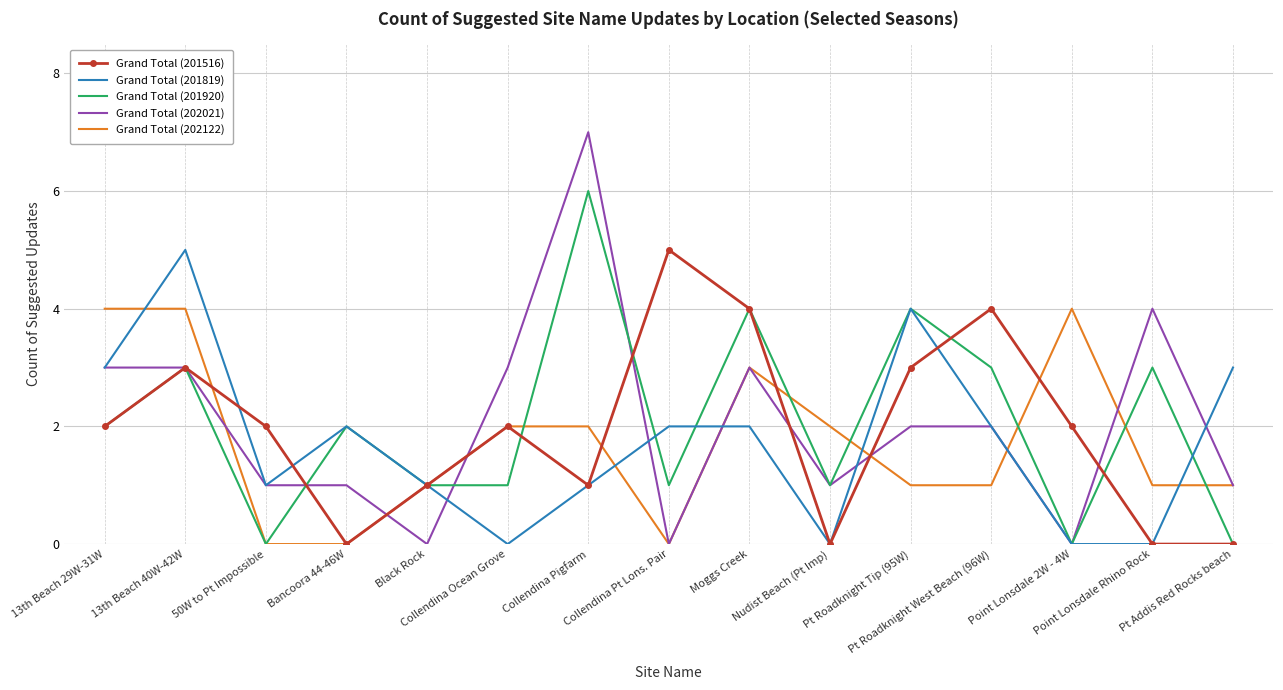

What is the difference between the second highest and minimum values in the Grand Total (202122) series?

4